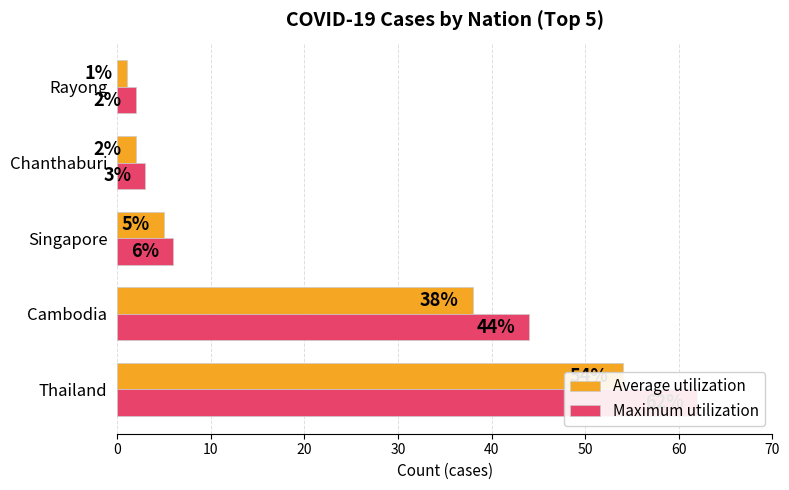

At Singapore, list the series in order from smallest to largest.

Average utilization, Maximum utilization